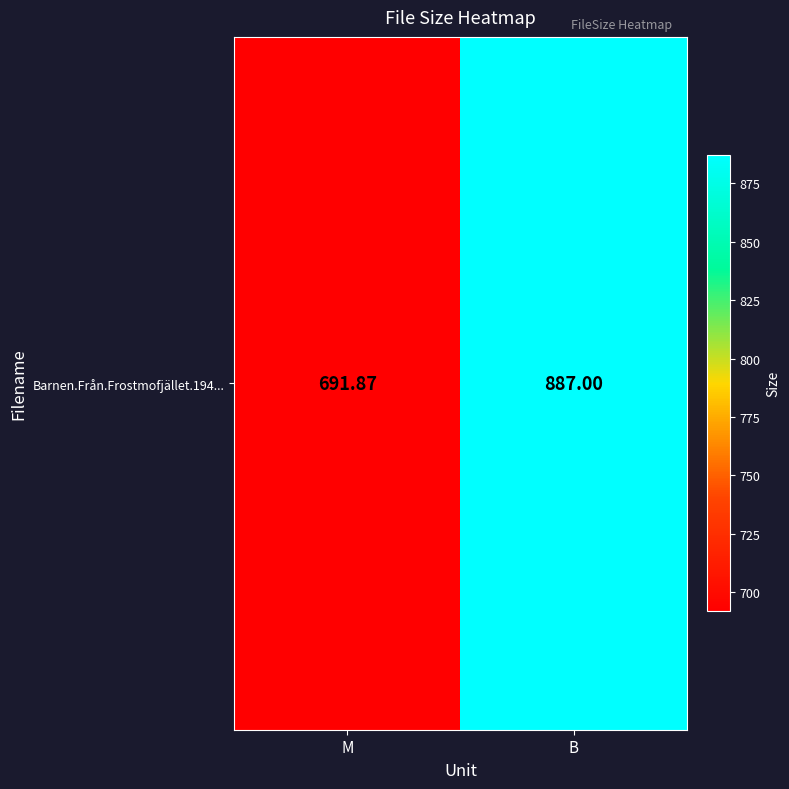

Reading right to left, list all the values displayed in this chart.

B=887.0	M=691.9